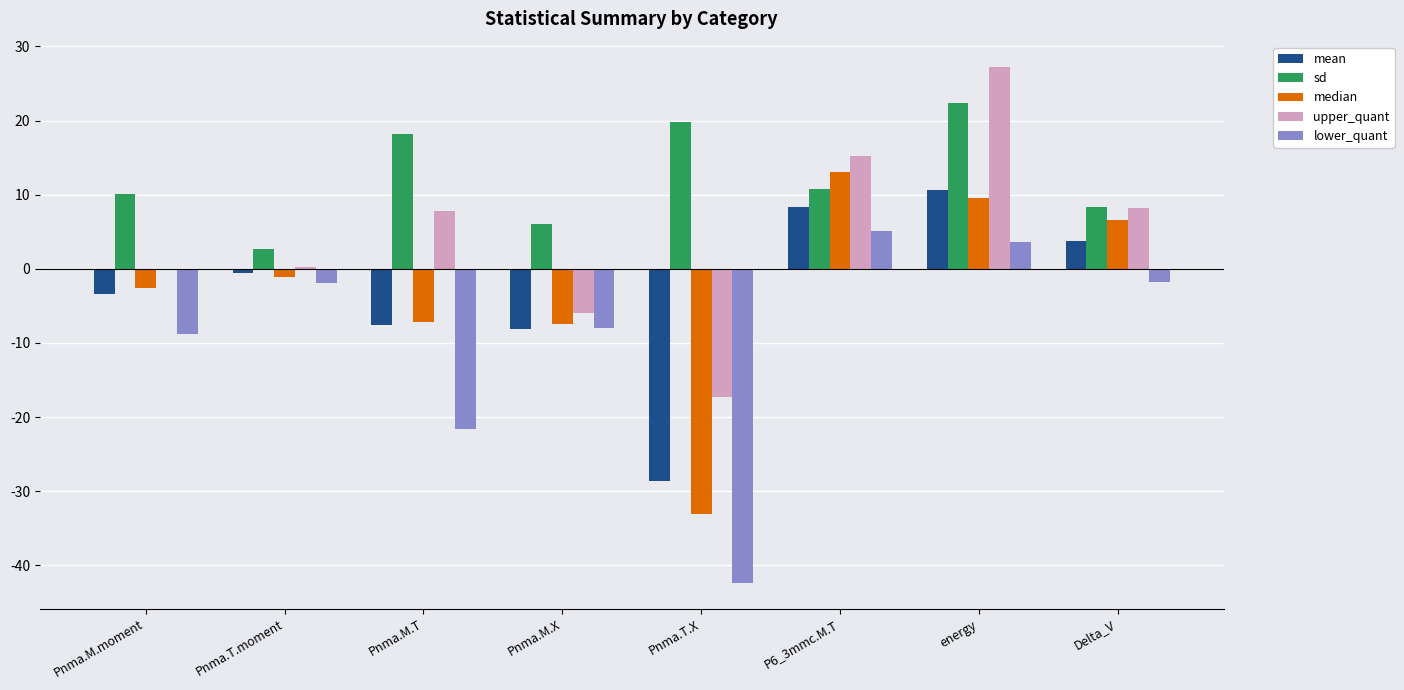

What is the sum of all mean values?

-25.7